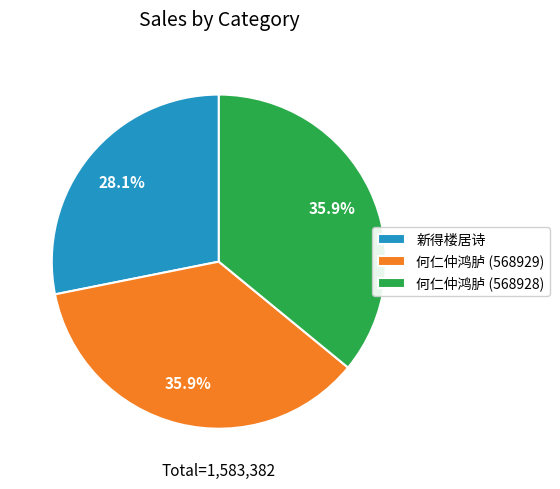

Is the sum of 何仁仲鸿胪 (568929) and 何仁仲鸿胪 (568928) greater than half?

Yes